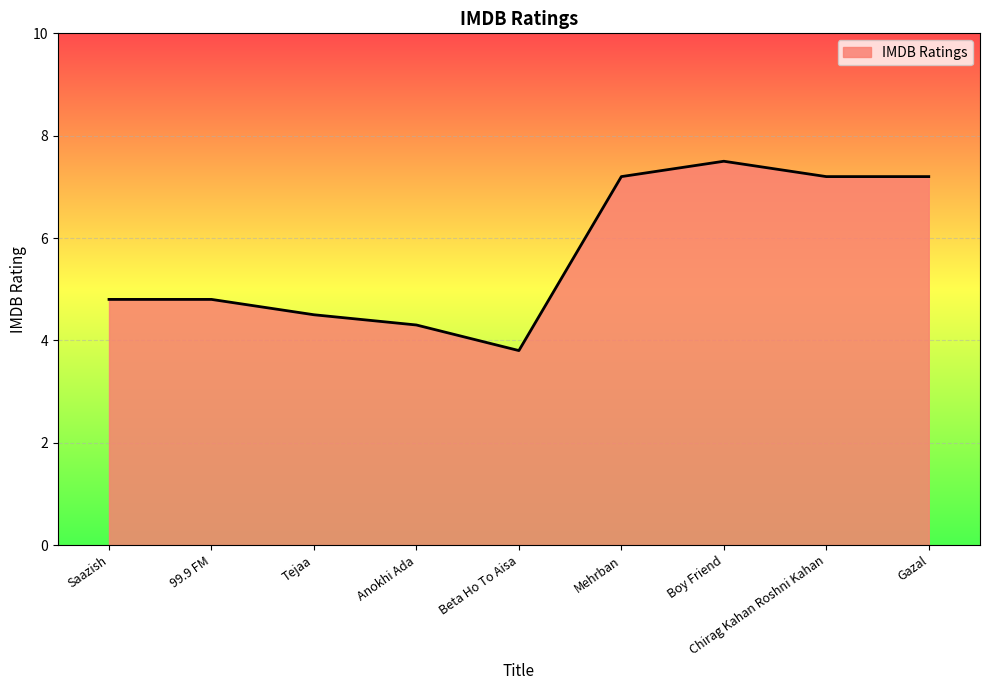

What is the ratio of the value at 99.9 FM to the value at Boy Friend?

0.6